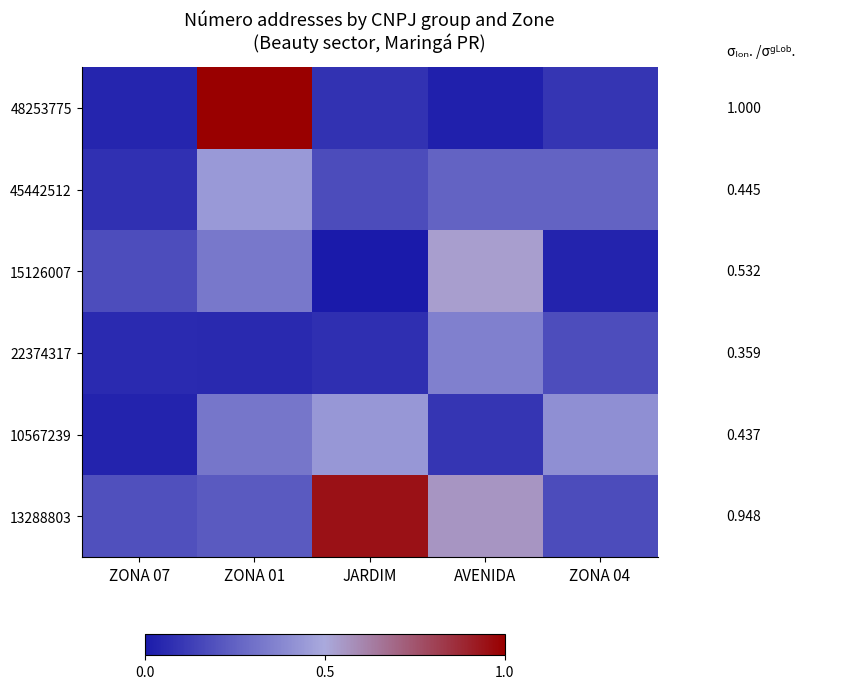

Rank the categories by 45442512 value from highest to lowest.

ZONA 01, AVENIDA, ZONA 04, JARDIM, ZONA 07